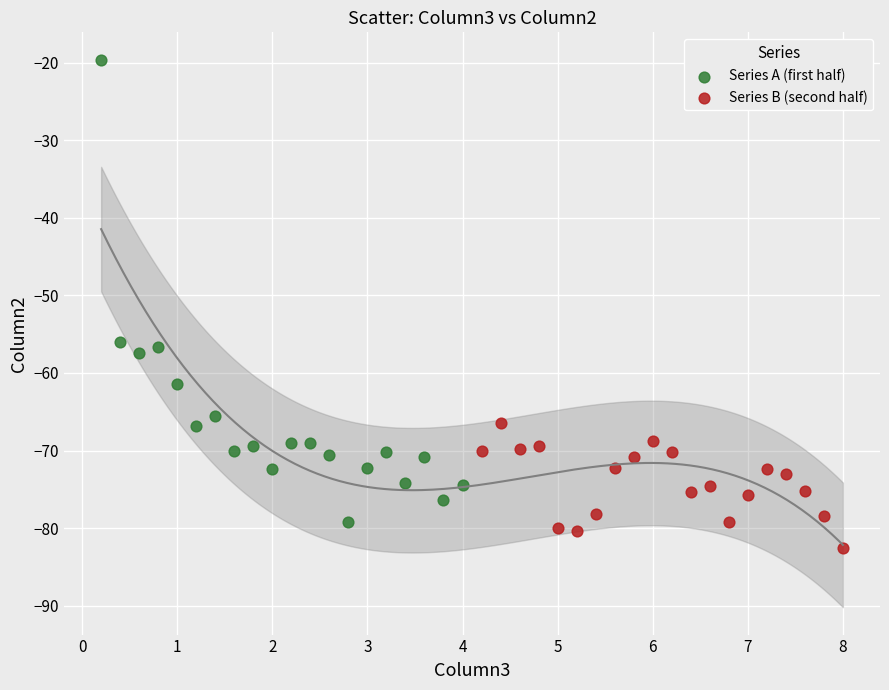

Which series contains the highest Y value?

Series A (first half)